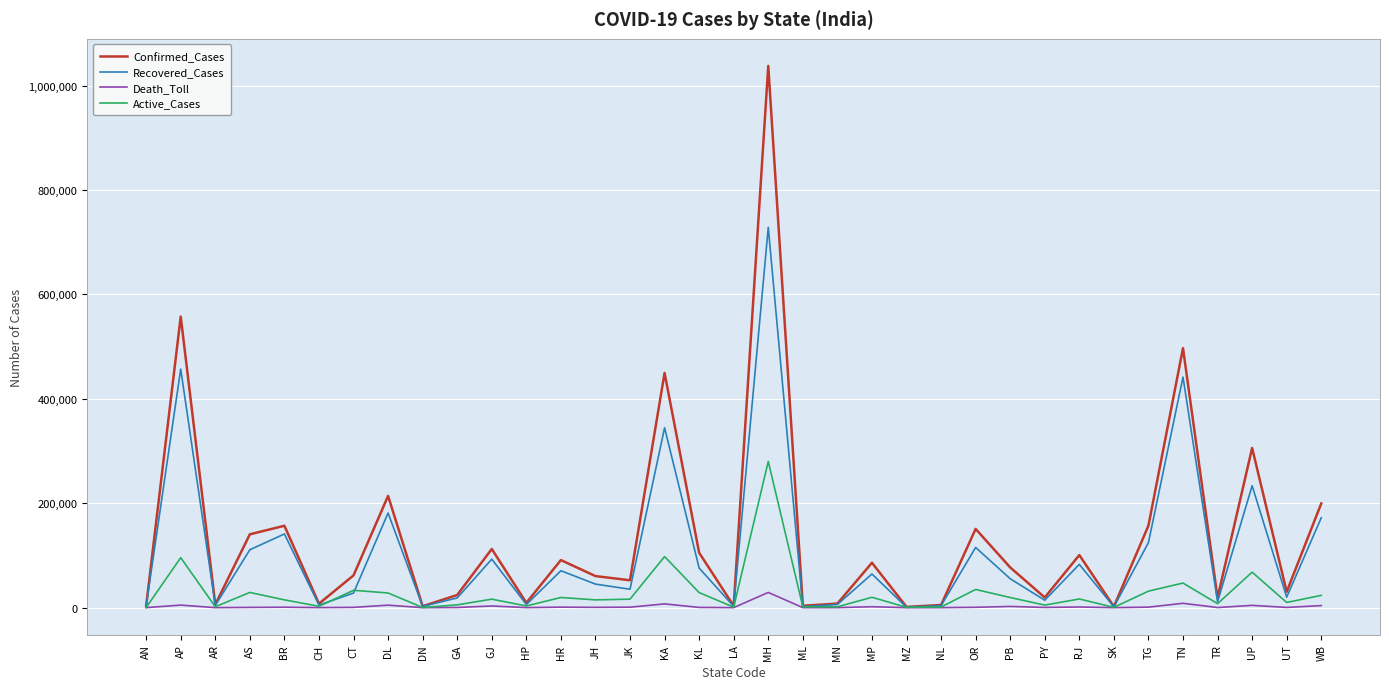

What is the difference between the maximum and second lowest values in the Death_Toll series?

29113